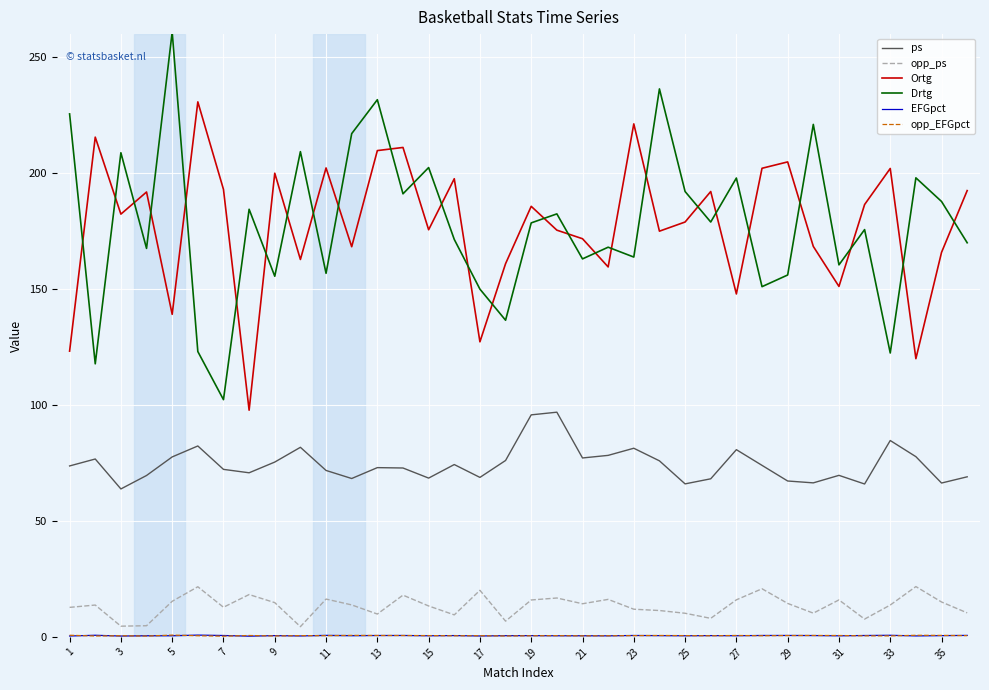

Count the number of categories in the chart.

36